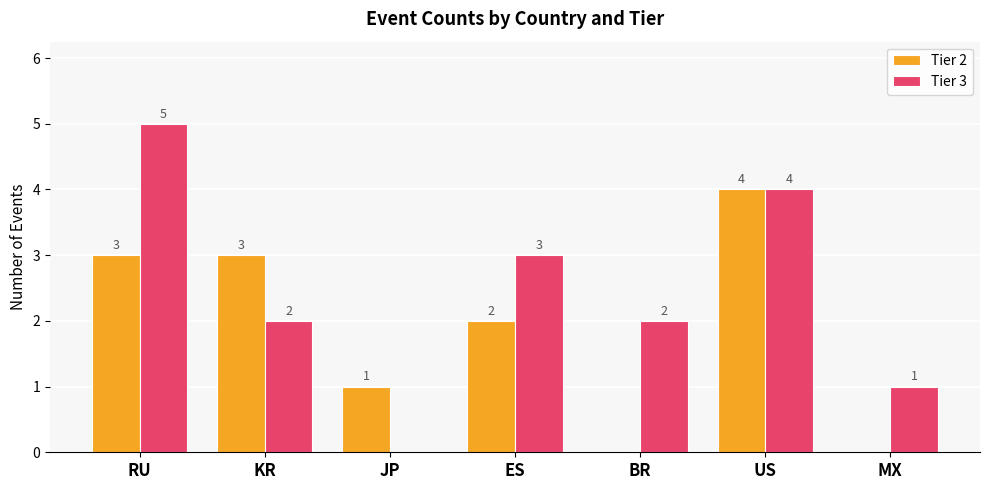

Which series has the largest total across all categories?

Tier 3